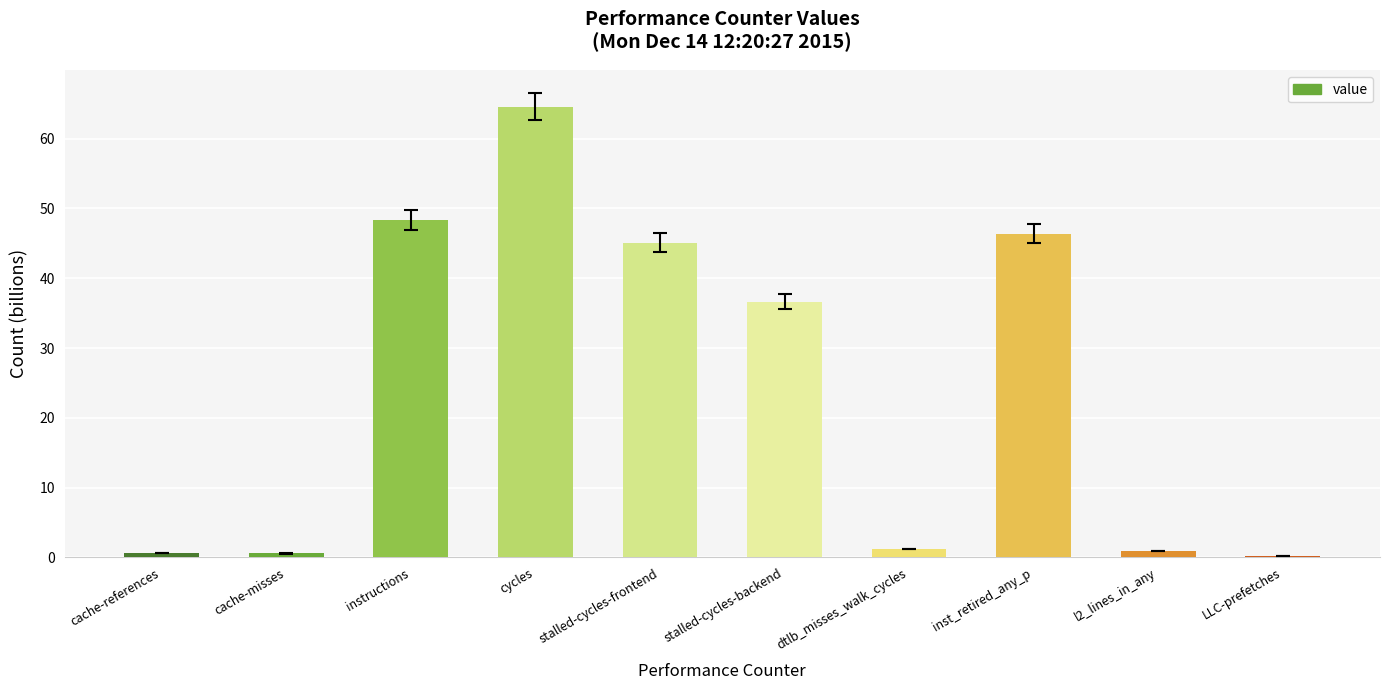

The chart shows a value of 0.9 at l2_lines_in_any. True or false?

True